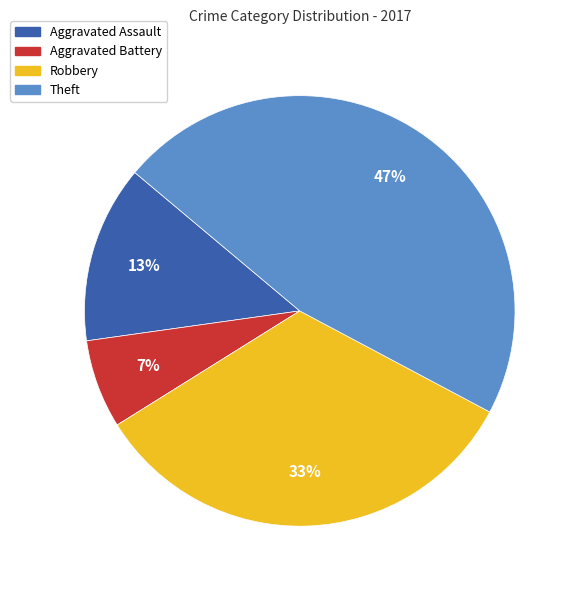

Is Theft the majority of the pie?

No